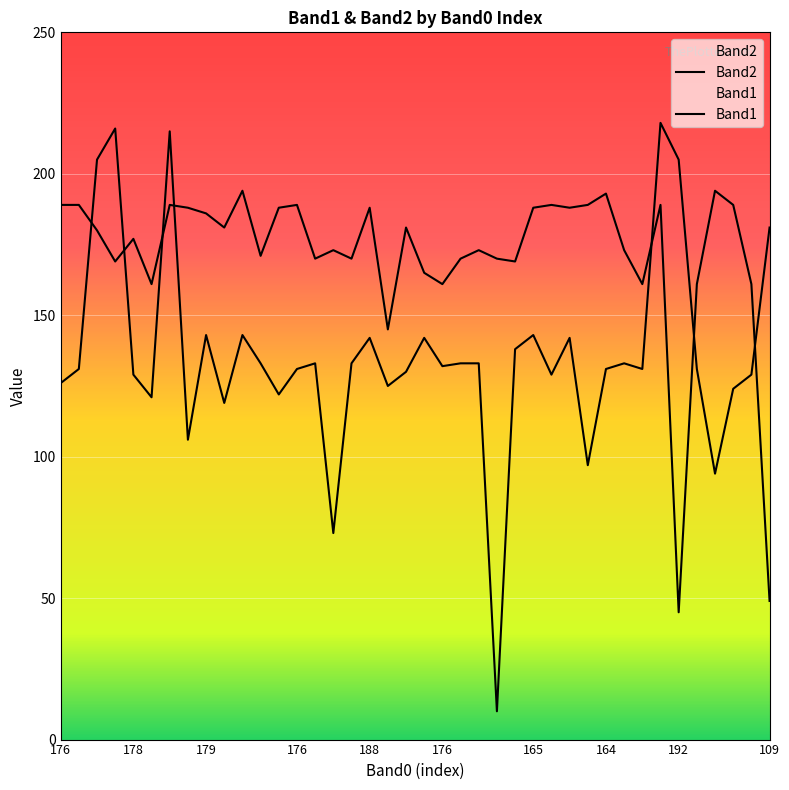

How many lines are shown in the chart?

2